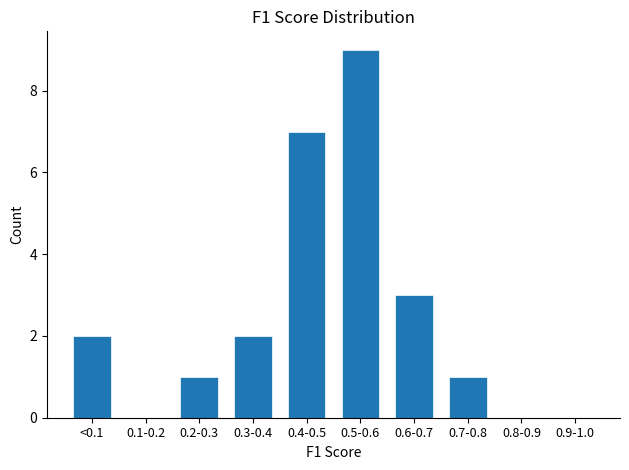

Reading left to right, what are all the values shown in this chart?

<0.1=2	0.1-0.2=0	0.2-0.3=1	0.3-0.4=2	0.4-0.5=7	0.5-0.6=9	0.6-0.7=3	0.7-0.8=1	0.8-0.9=0	0.9-1.0=0